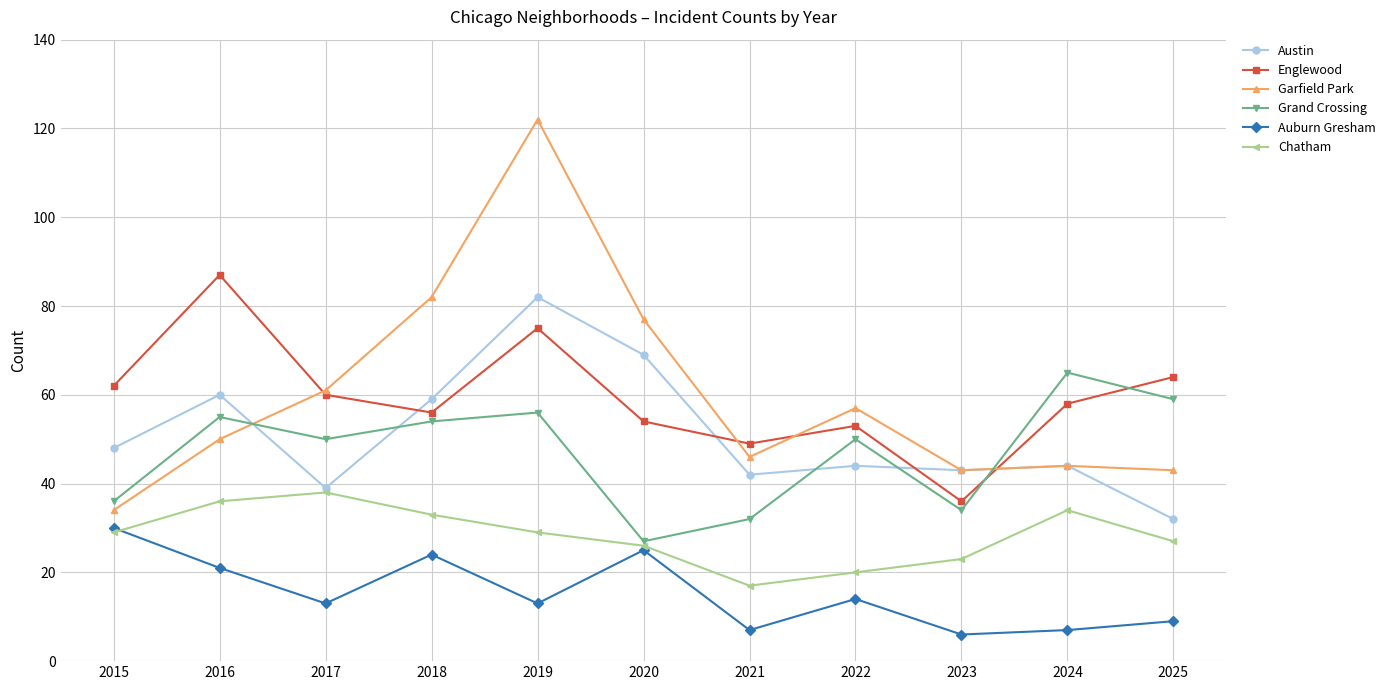

What is the sum of the Garfield Park values at 2015 and 2021?

80